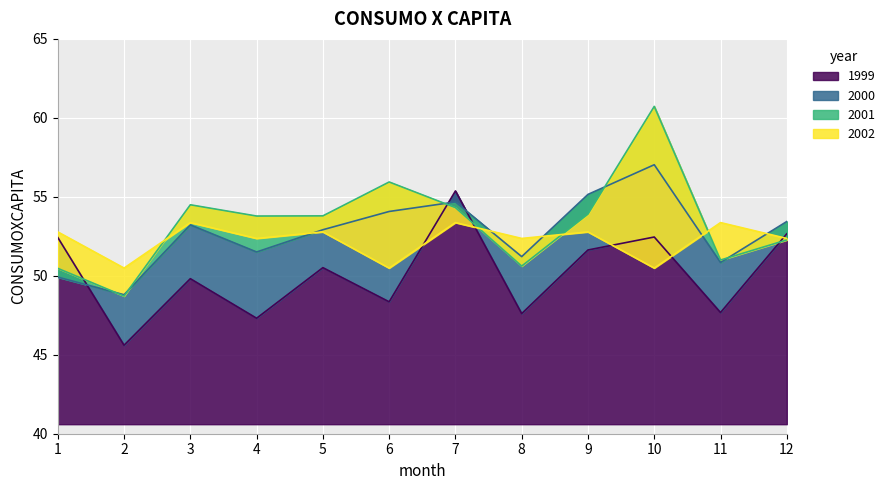

Which series changed the most between 2 and 3?

2001